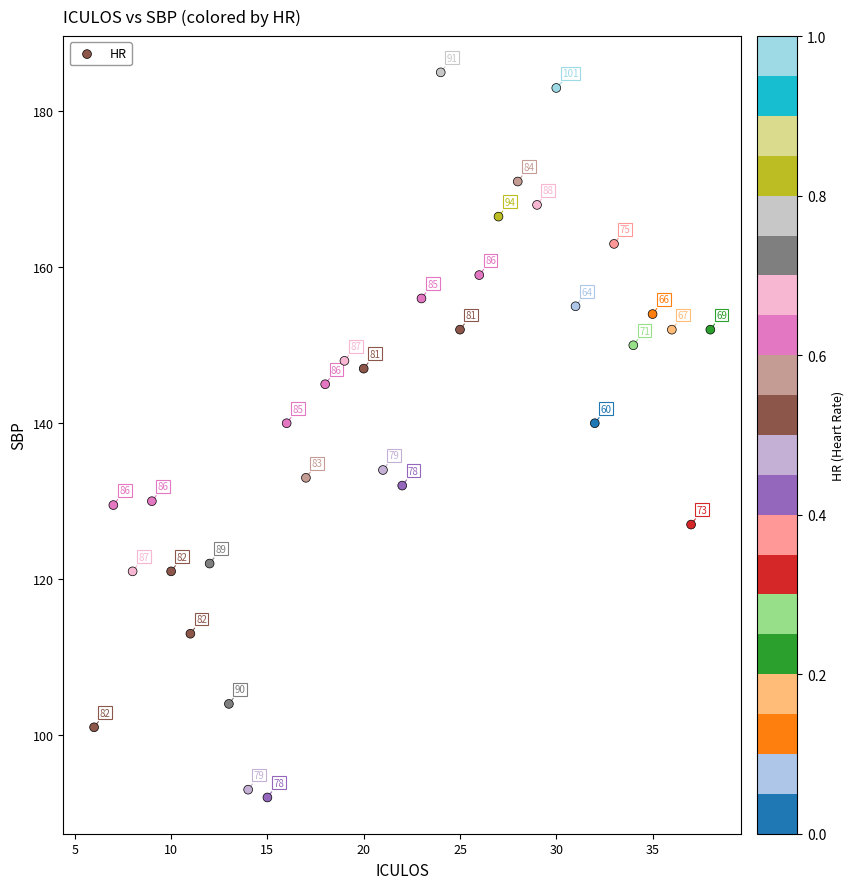

What is the range of Y values (max minus min)?

93.0